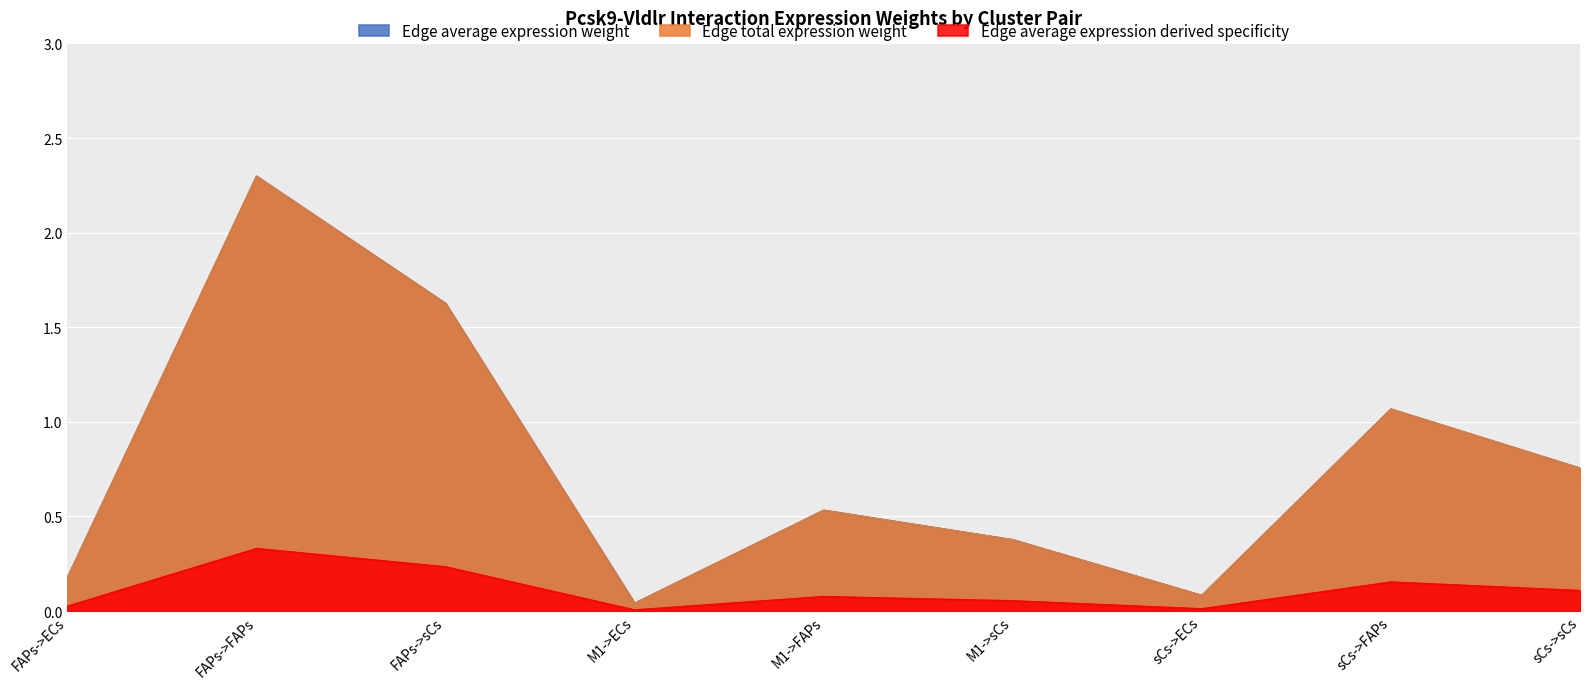

True or false: Edge average expression weight and Edge total expression weight cross at least once.

False